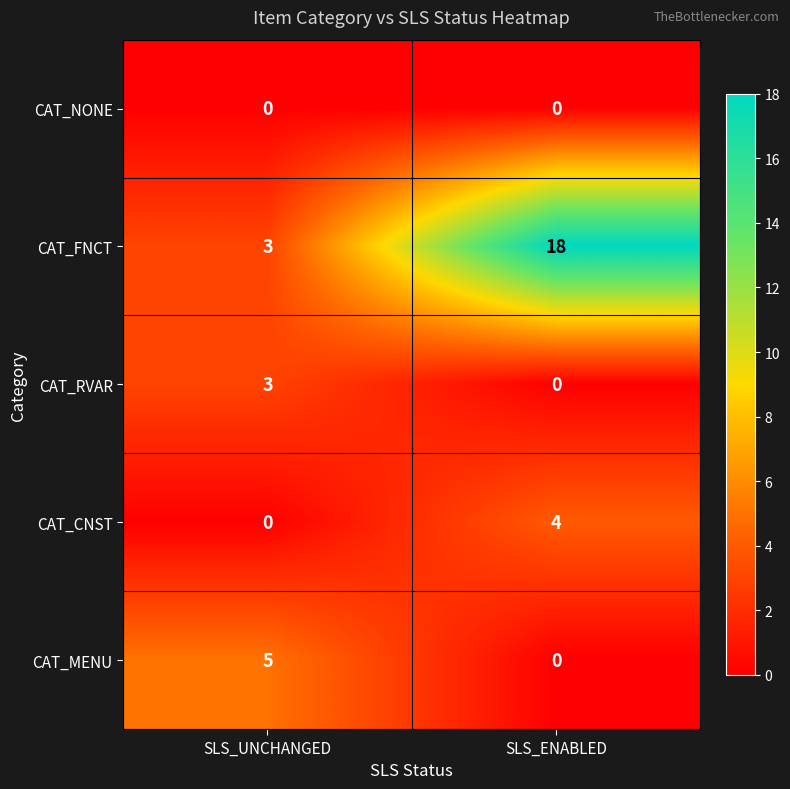

Which category has the highest value in the CAT_CNST series?

SLS_ENABLED